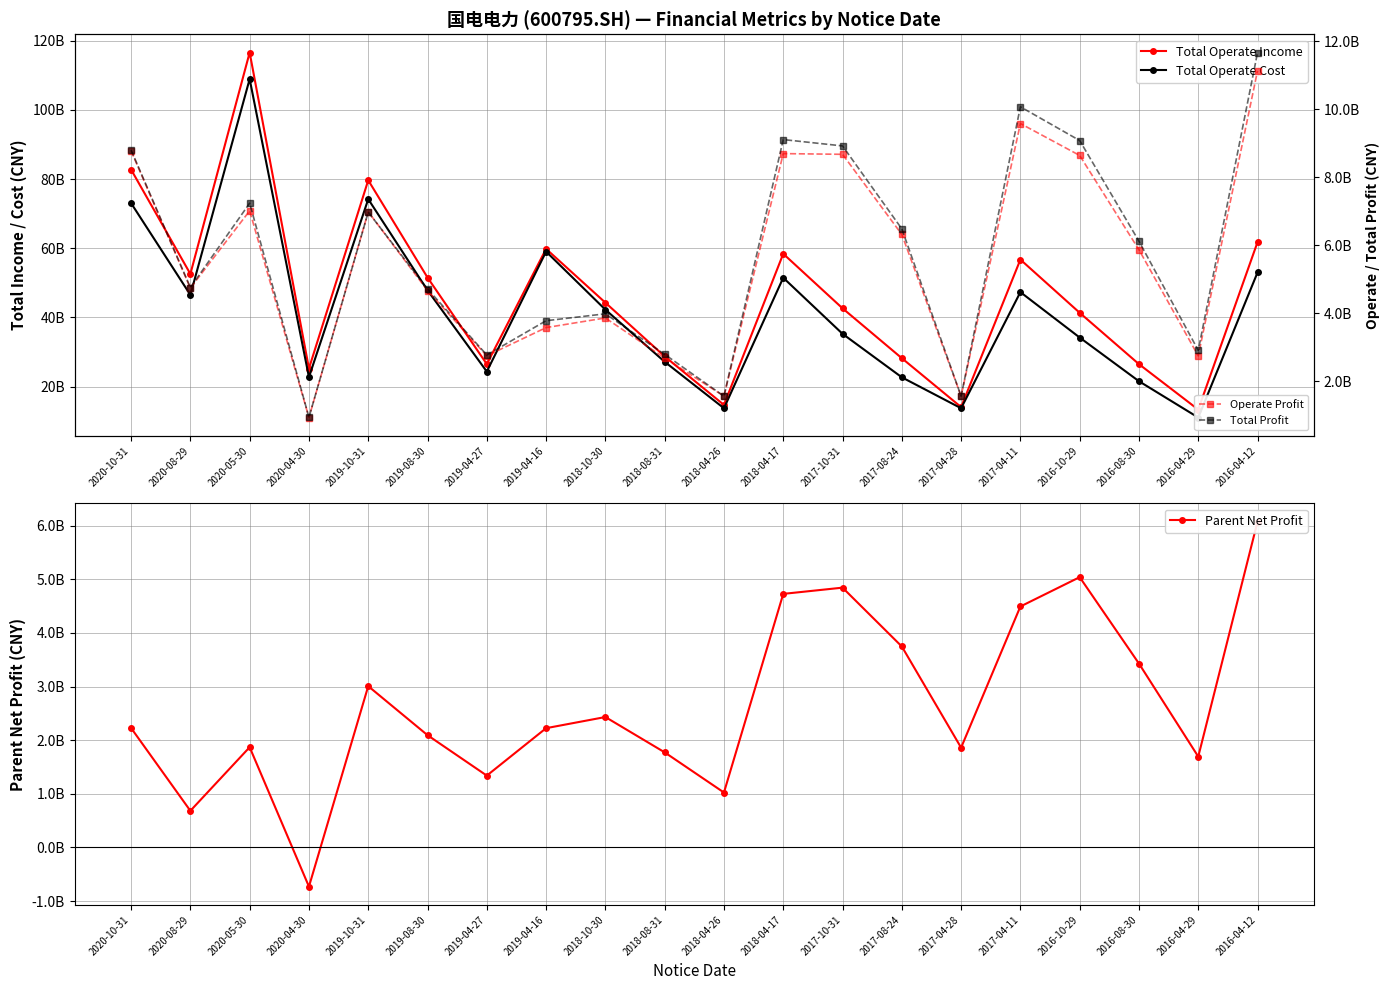

Where does the Total Operate Income series first go above 44281919756?

2020-10-31